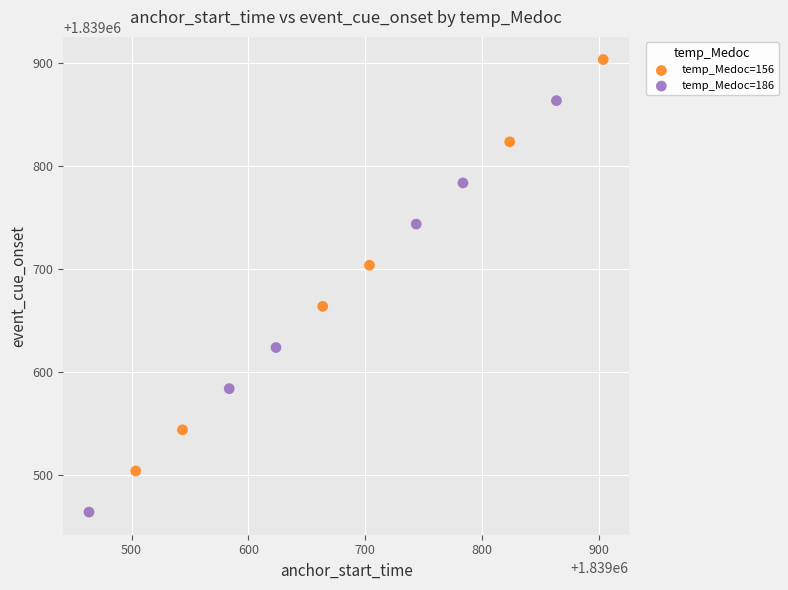

Which series has the largest Y range (max minus min)?

temp_Medoc=186